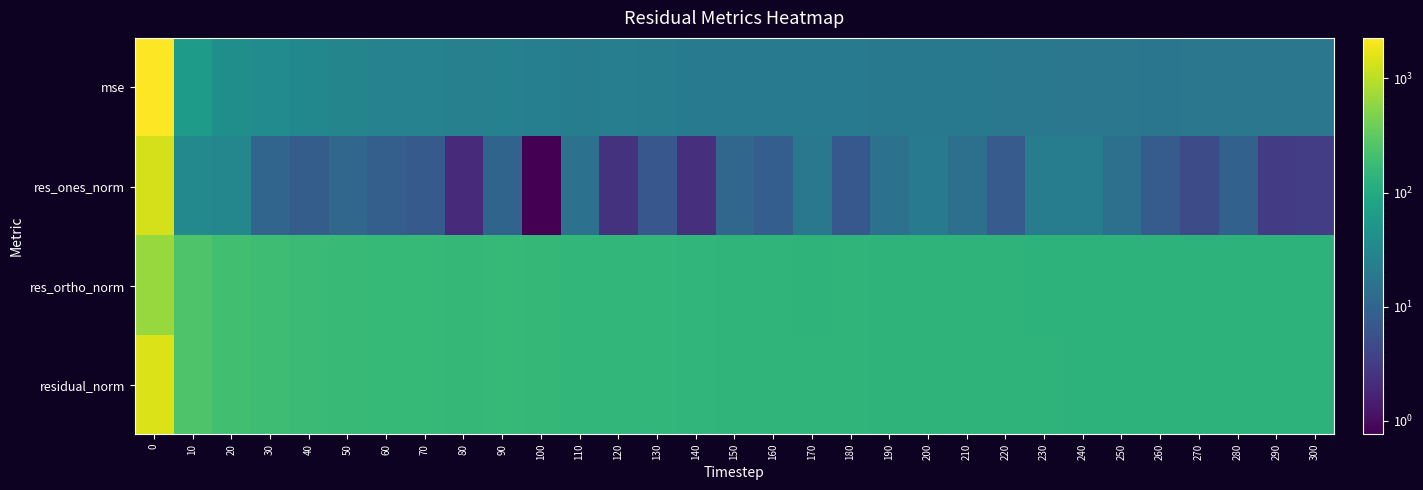

What is the maximum value shown in the chart?

2259.6